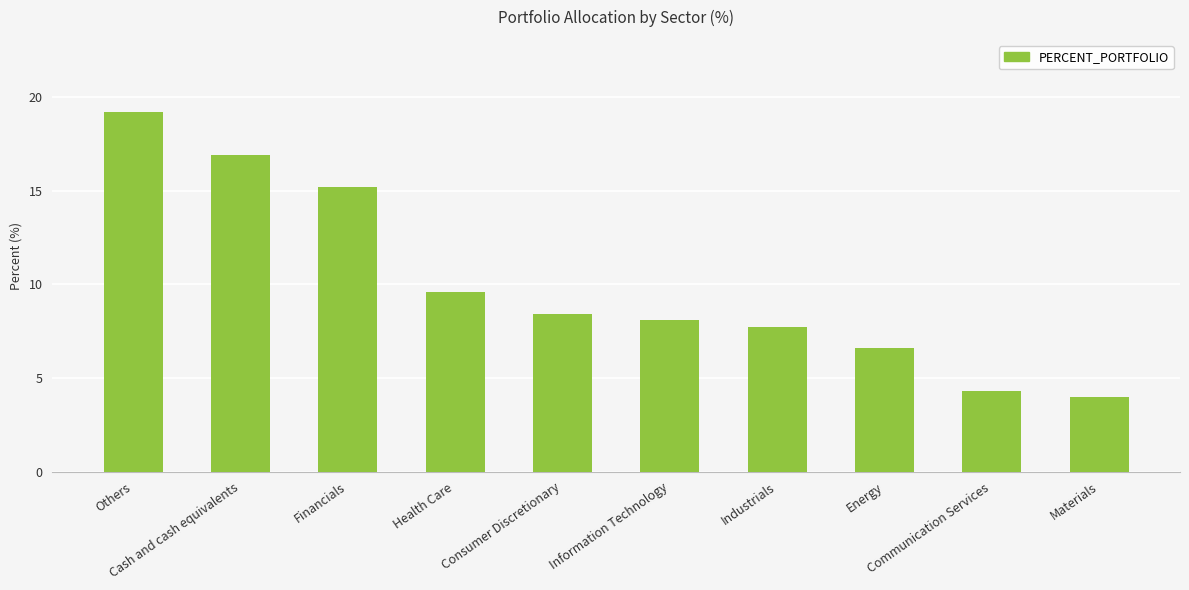

Is it true that the value at Health Care is 9.6?

True